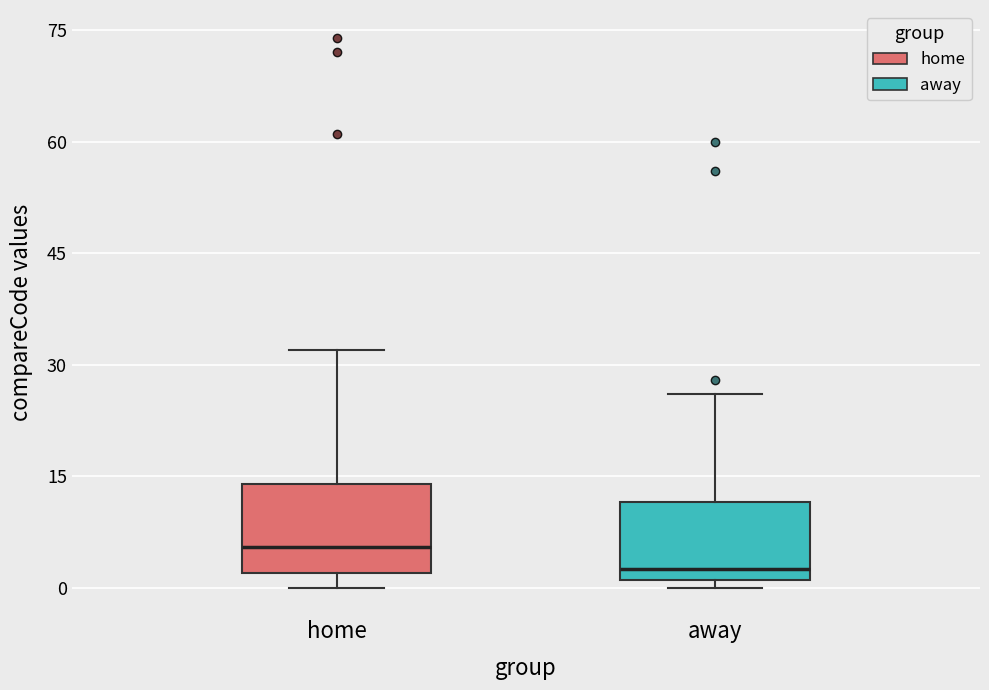

Reading left to right, read every box against the y-axis: the position of its median line, the range the box covers, and the ends of its whiskers. The values are not printed on the chart, so give them approximately, as read against the axis.

home: median 6, box 2 to 14, whiskers 0 to 32
away: median 2 (just above the box's lower edge), box 2 to 12, whiskers 0 to 26